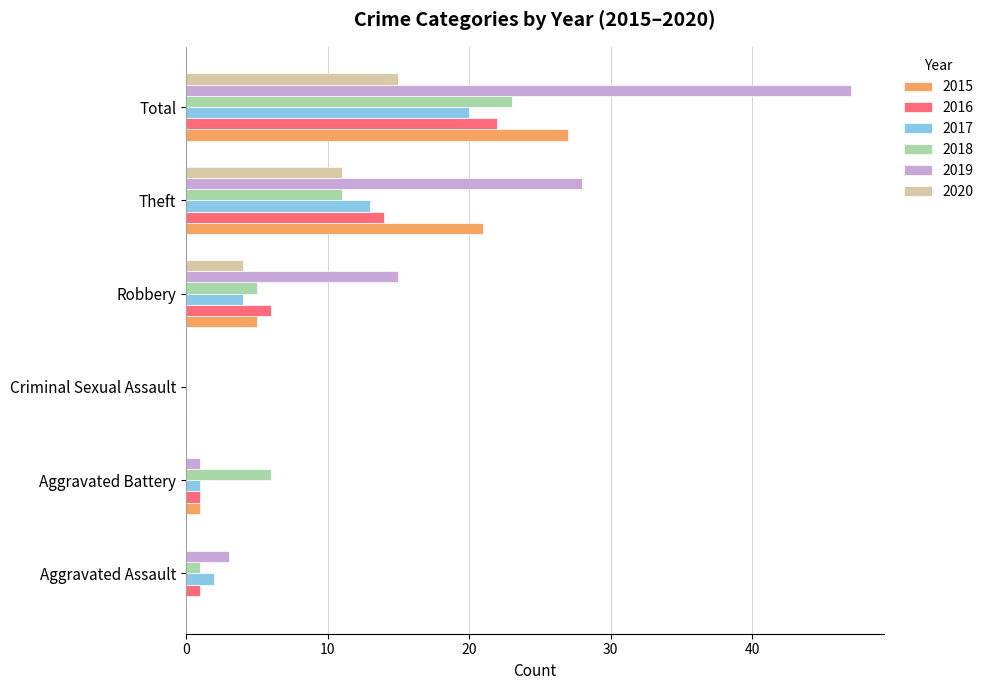

Which series has the widest spread of values?

2019